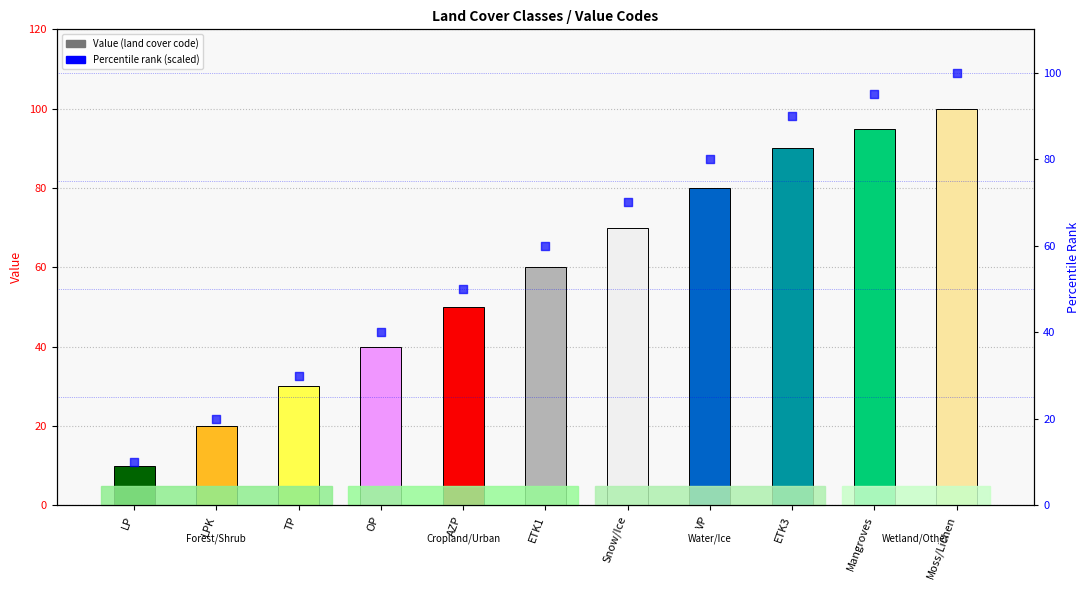

What is the total value across all series at VP?

160